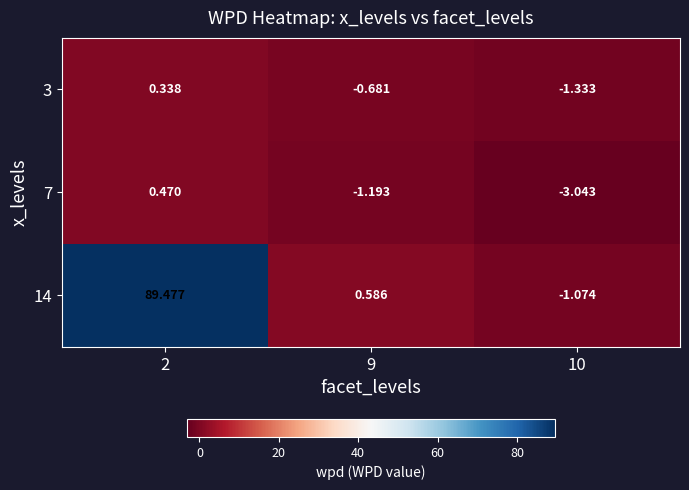

Is the value of 14 at 9 greater than the value of 7 at 10?

Yes